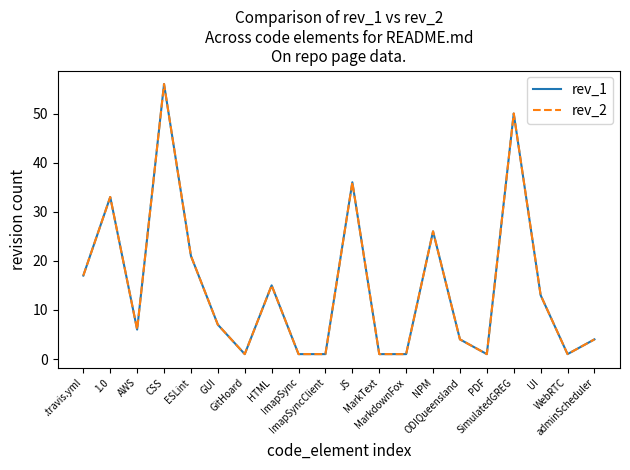

Which has a higher value, ESLint or ImapSync?

ESLint